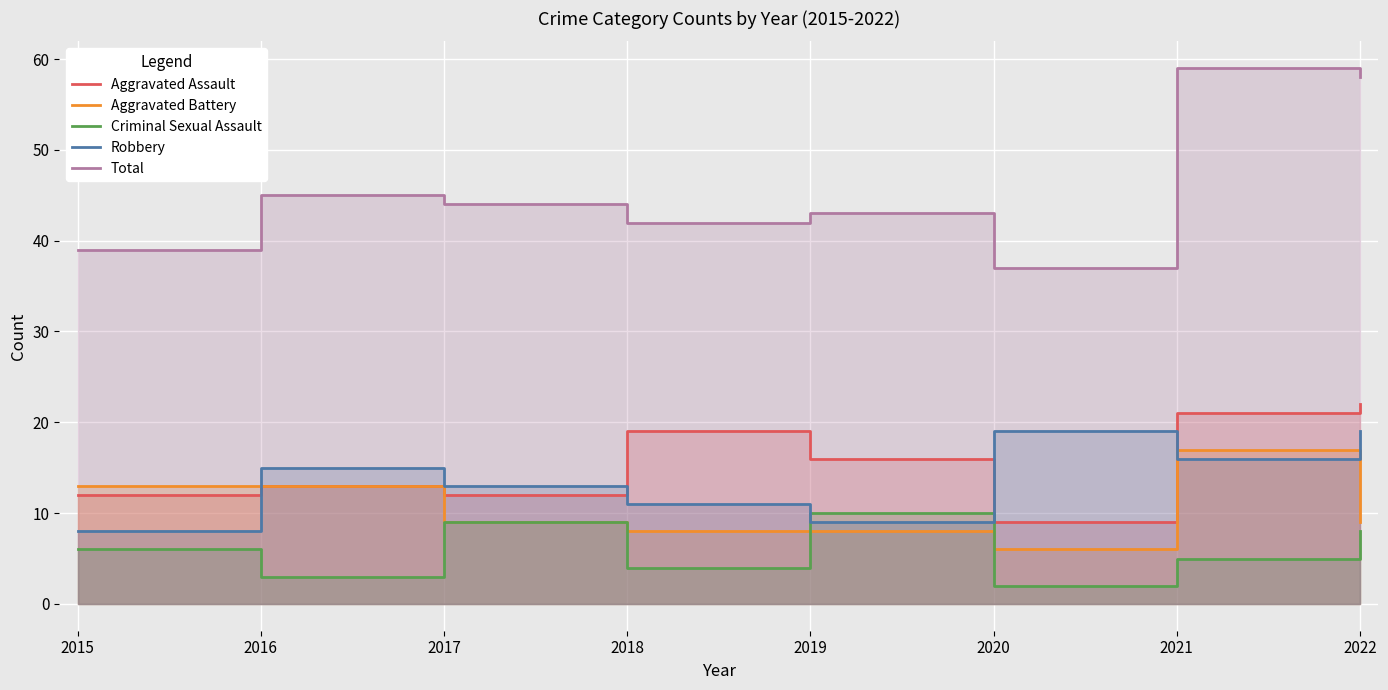

Rank the series by their maximum value, from lowest to highest.

Criminal Sexual Assault, Aggravated Battery, Robbery, Aggravated Assault, Total